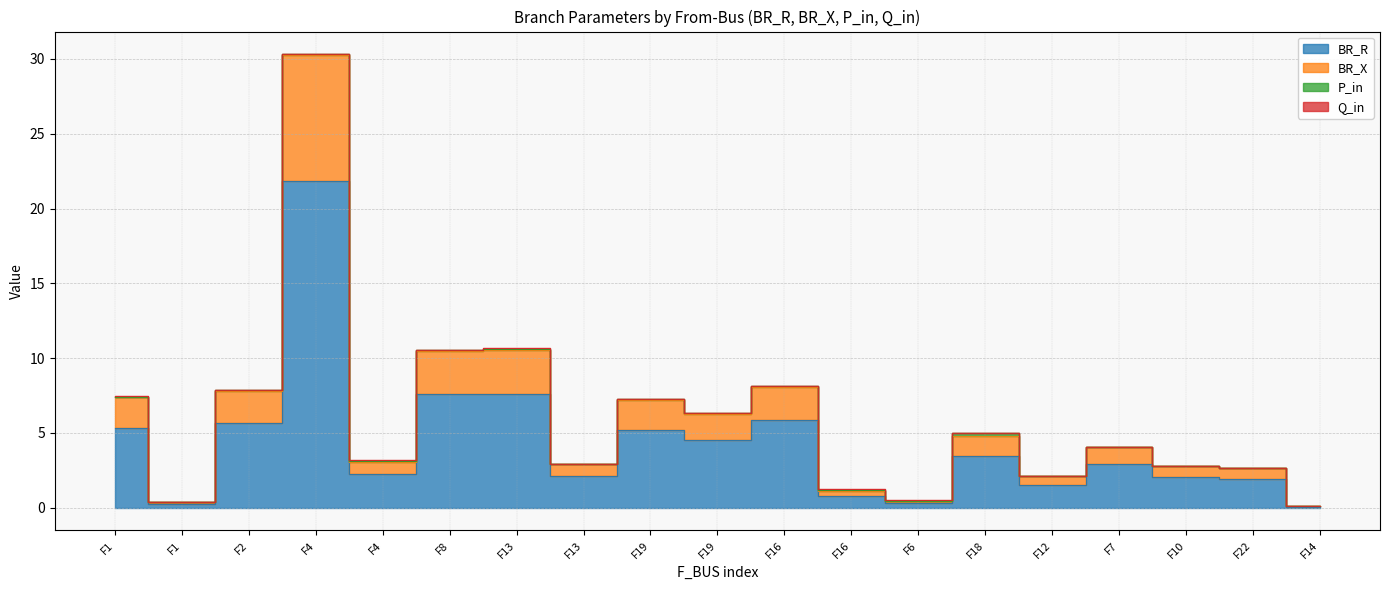

How many interior local peaks does the BR_X series have?

6